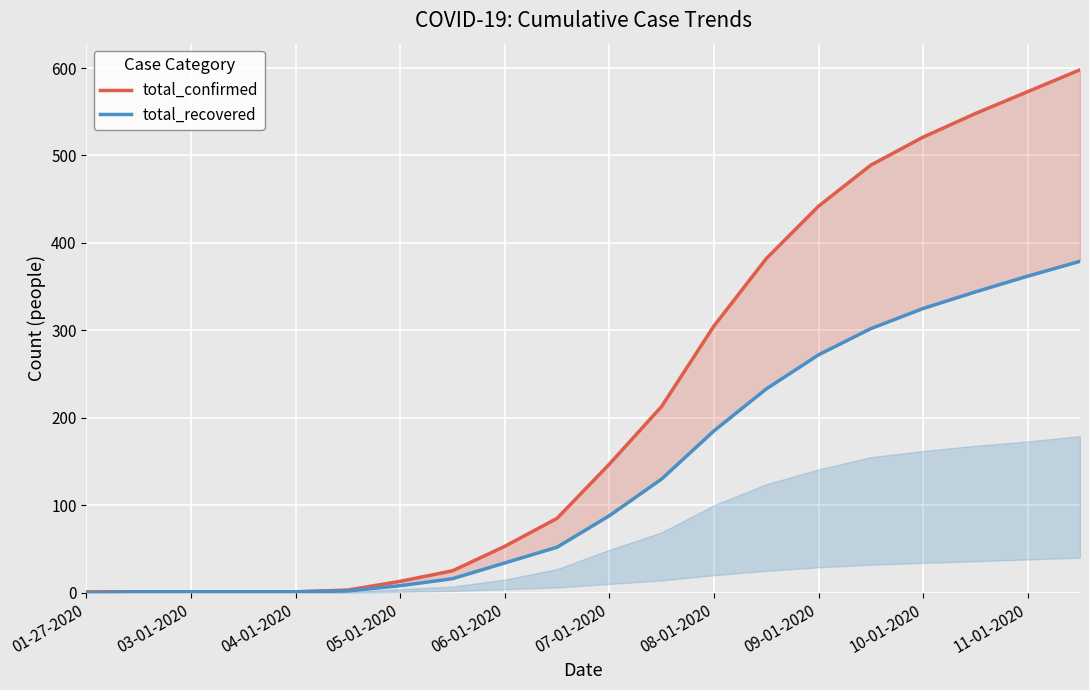

True or false: total_recovered and total_confirmed intersect in this chart.

False